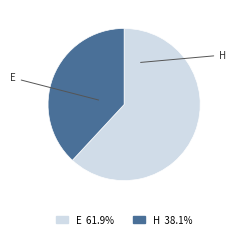

Rank the categories by value from highest to lowest.

E, H